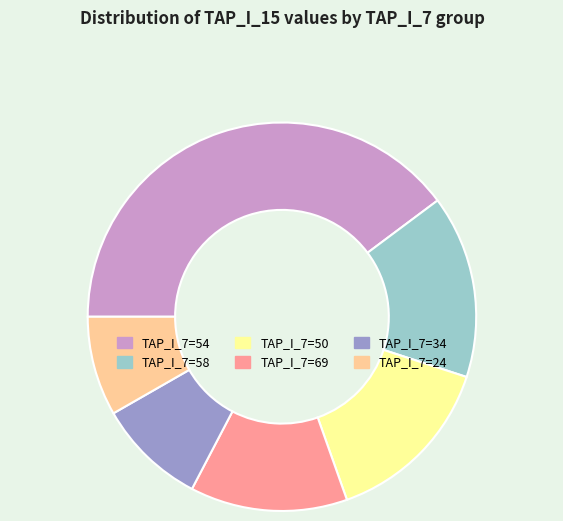

Is there a majority slice in this chart?

No